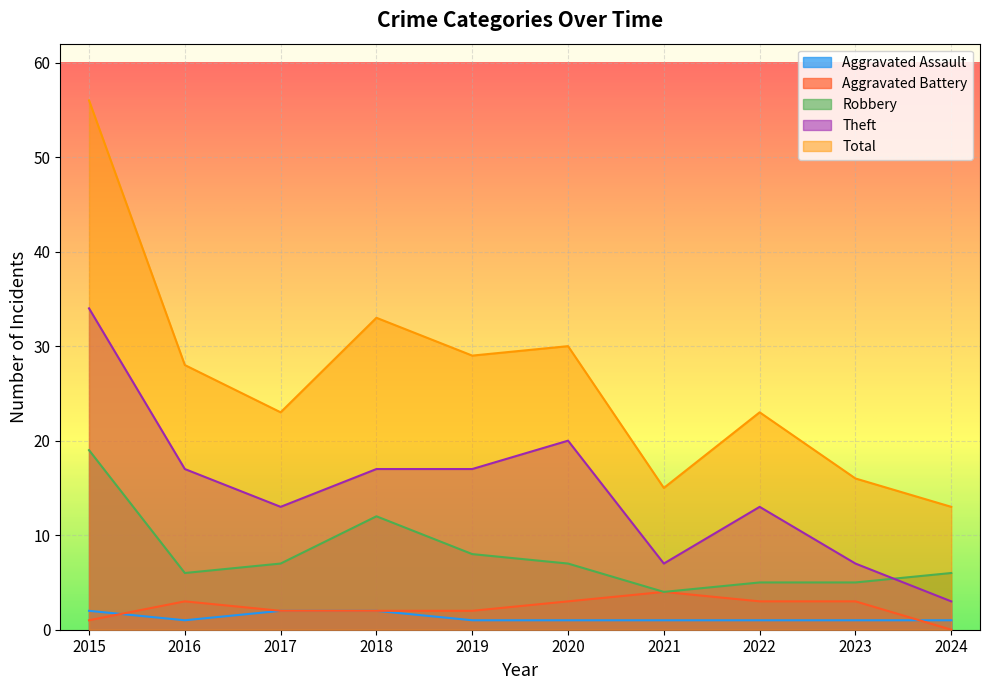

What is the spread (max minus min) of values at 2018?

31